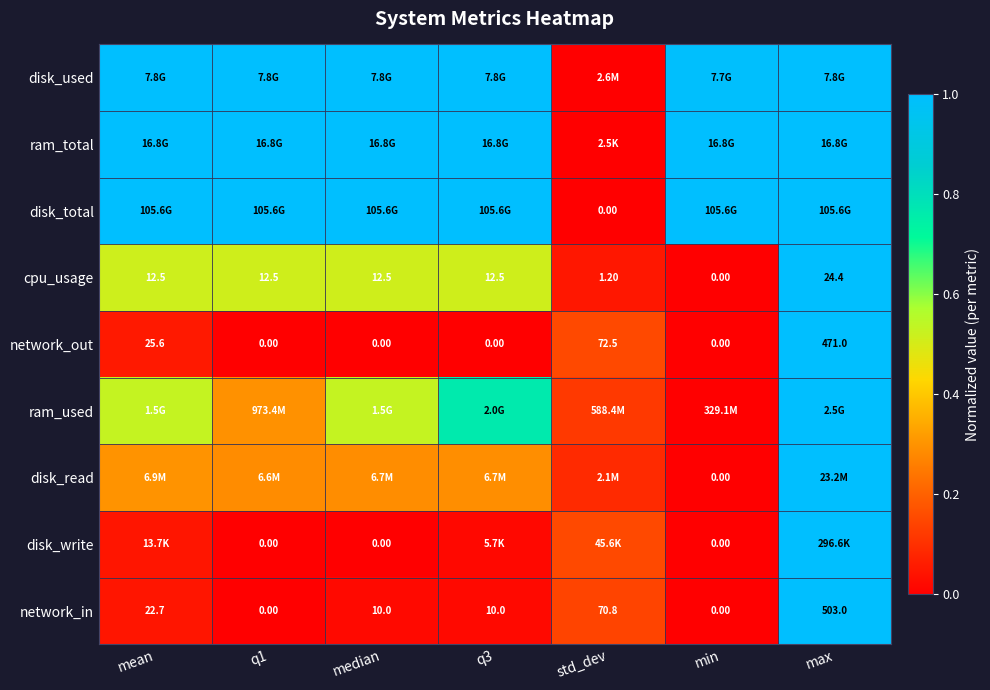

Which category has the lowest value in the cpu_usage series?

min